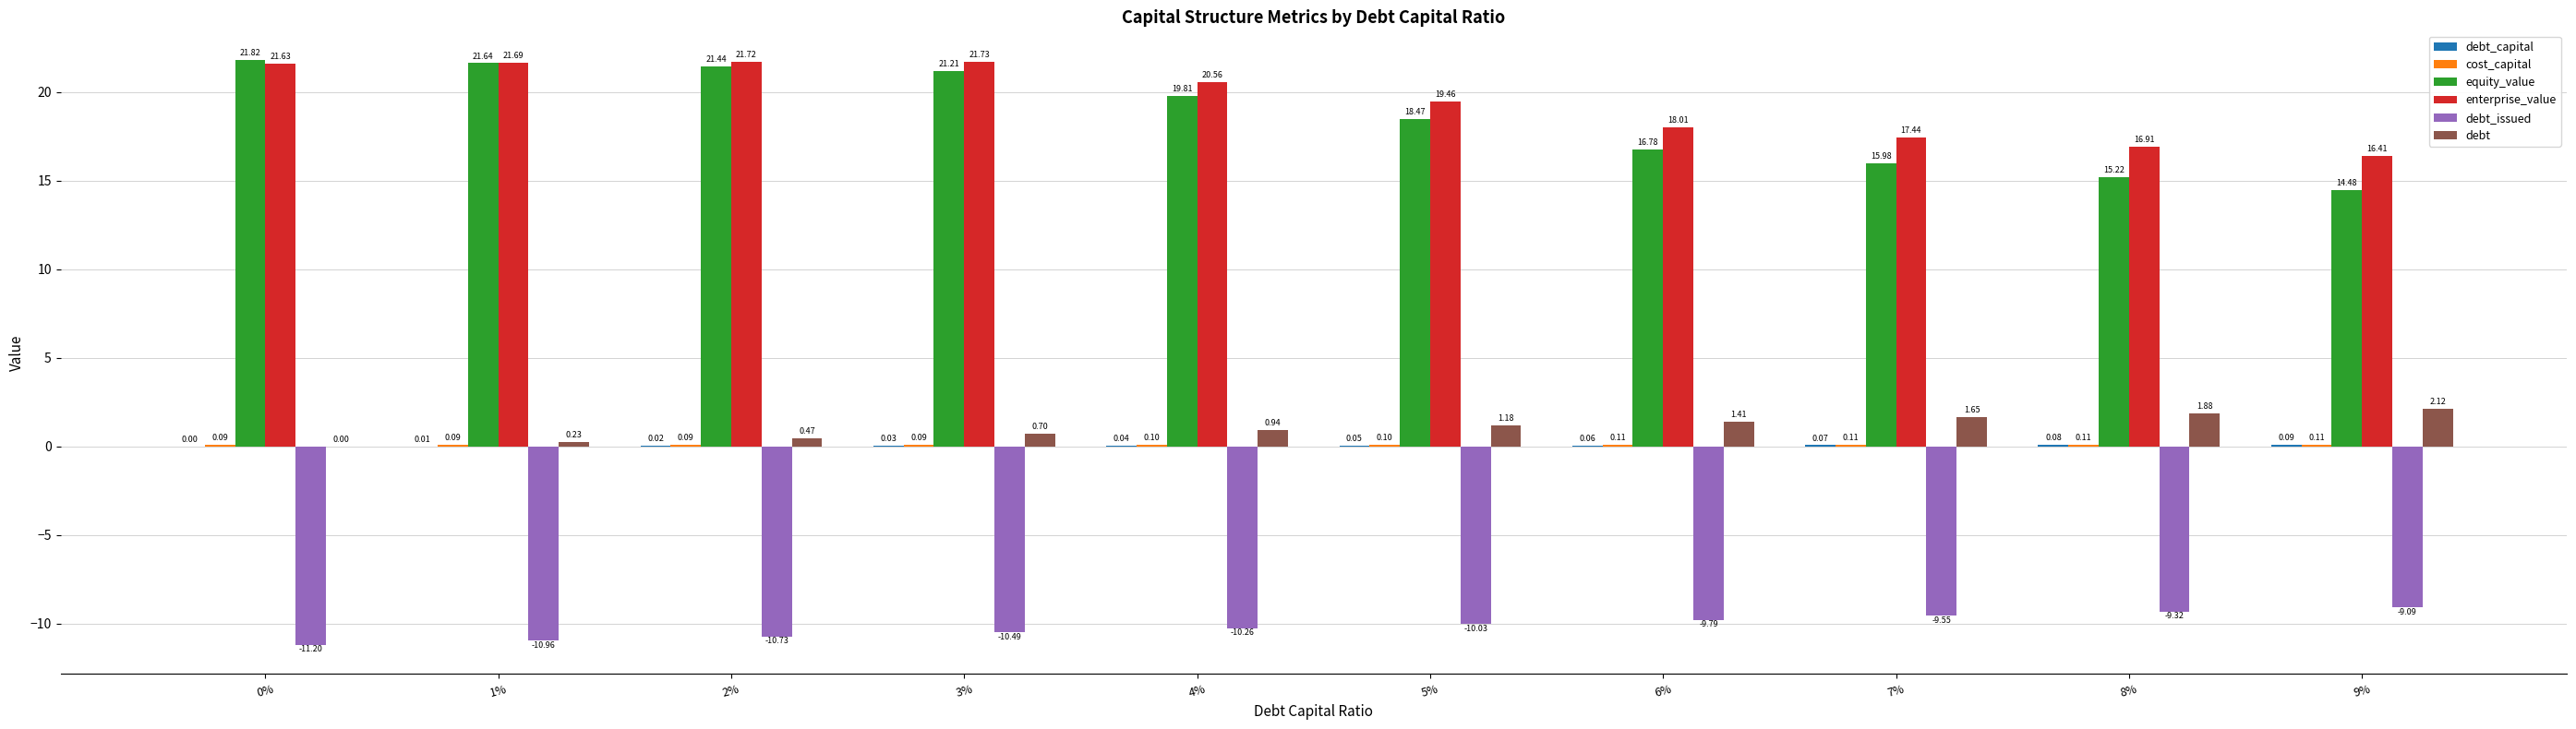

What is the total value across all series at 4%?

31.2